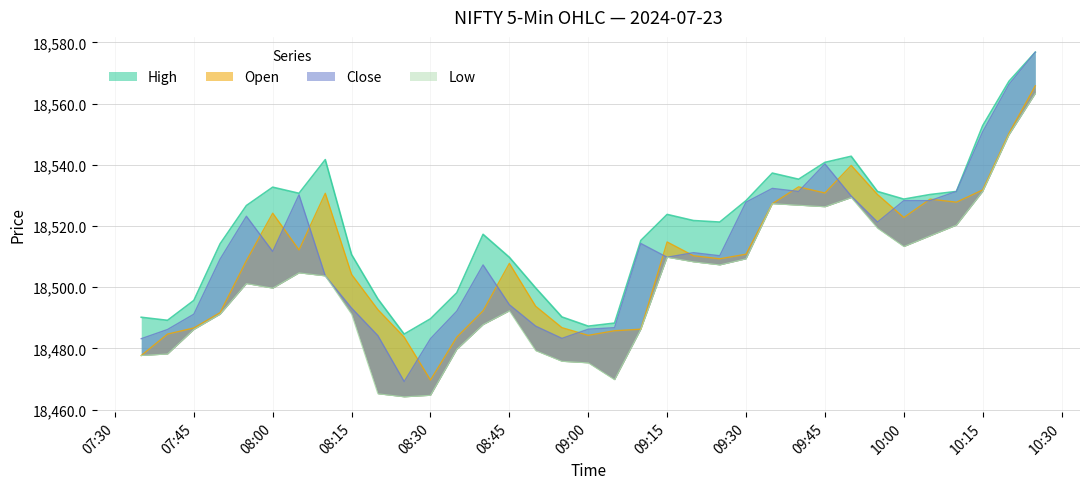

List the series in order of their peak value, lowest first.

Low, Open, High, Close